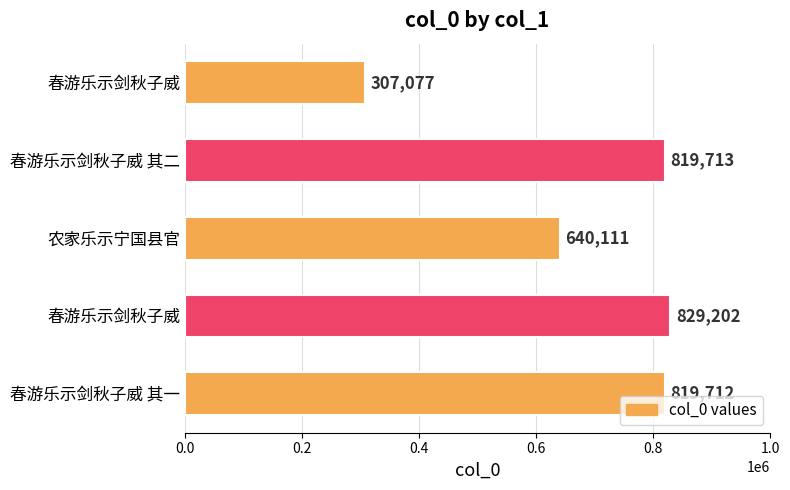

What is the smallest value displayed?

307077